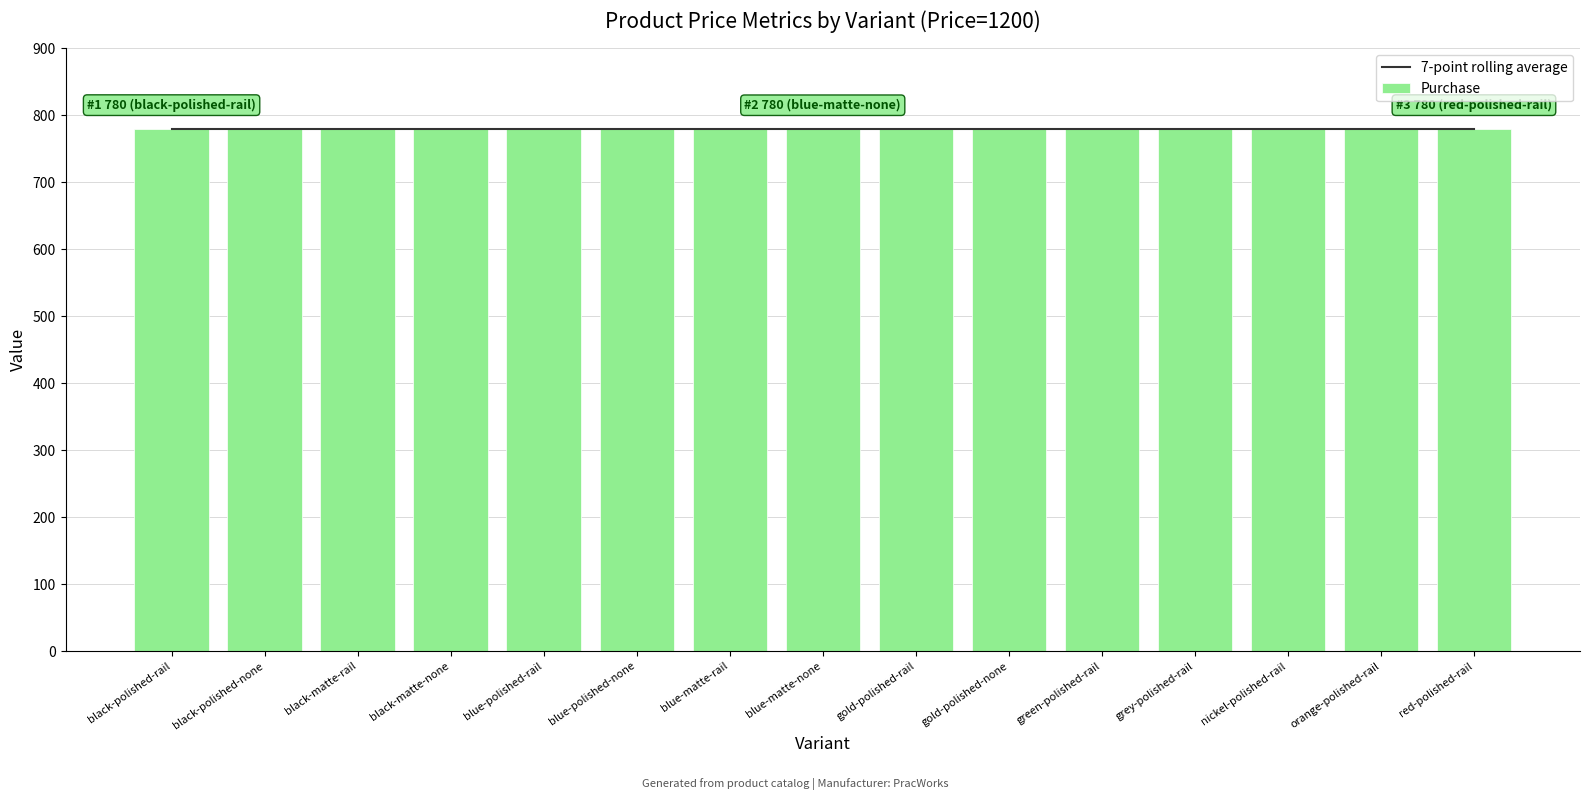

The Purchase series shows 239 at black-polished-rail. True or false?

False